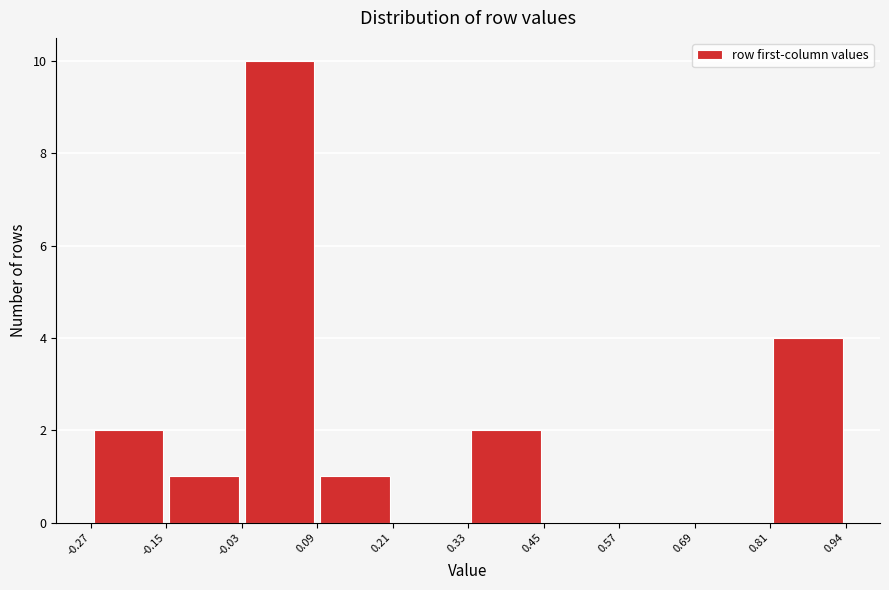

Which range on the x-axis has the tallest bar?

-0.03 to 0.09